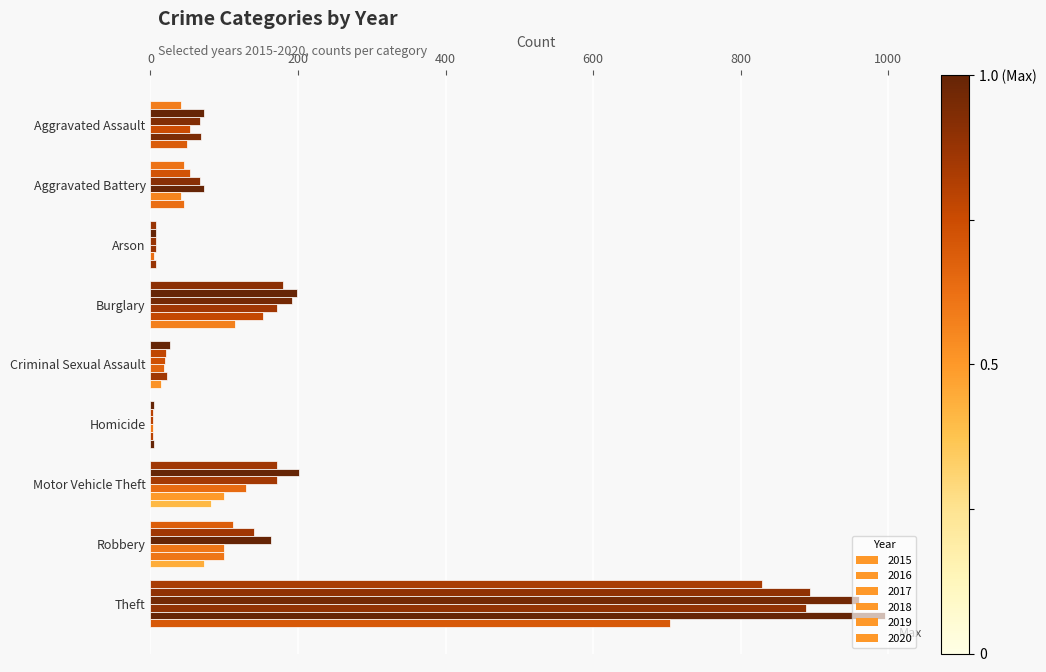

How many distinct data groups are displayed?

6